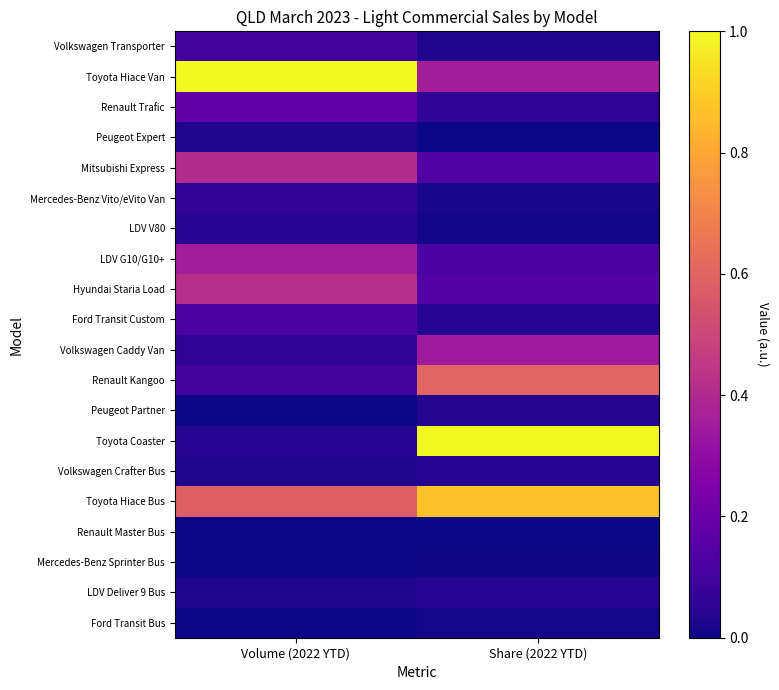

Rank the series at Volume (2022 YTD) from lowest to highest value.

Ford Transit Bus, Renault Master Bus, Mercedes-Benz Sprinter Bus, Peugeot Partner, Peugeot Expert, LDV Deliver 9 Bus, Volkswagen Crafter Bus, Toyota Coaster, LDV V80, Volkswagen Caddy Van, Mercedes-Benz Vito/eVito Van, Volkswagen Transporter, Renault Kangoo, Ford Transit Custom, Renault Trafic, LDV G10/G10+, Mitsubishi Express, Hyundai Staria Load, Toyota Hiace Bus, Toyota Hiace Van